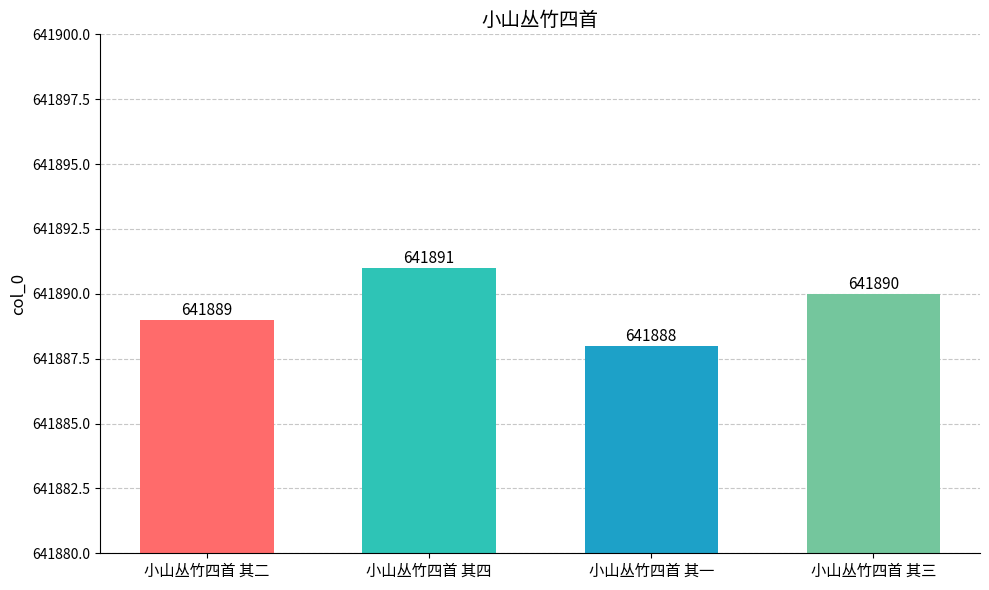

What is the ratio of the value at 小山丛竹四首 其四 to the value at 小山丛竹四首 其二?

1.0